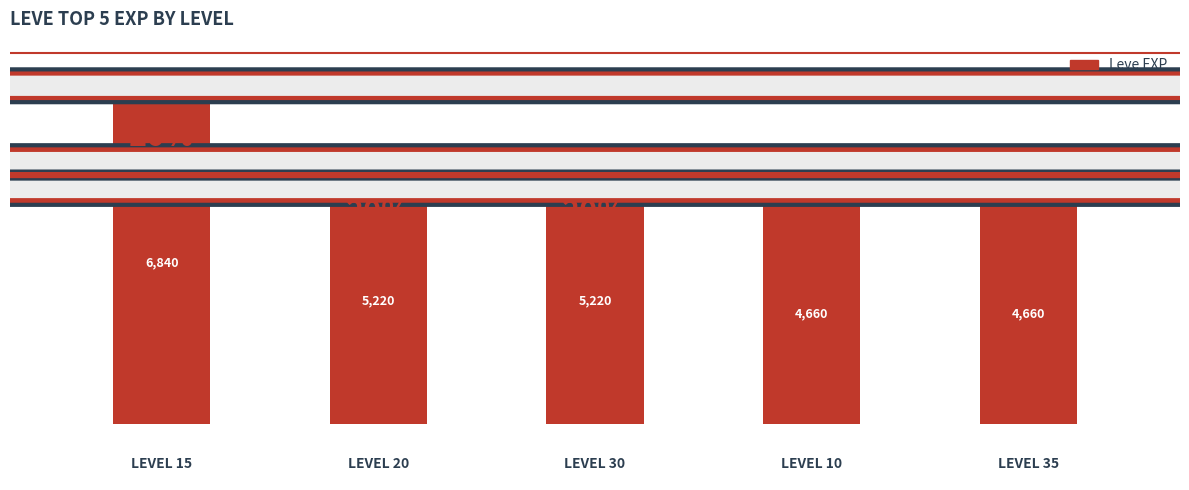

How many data points does each series have?

5